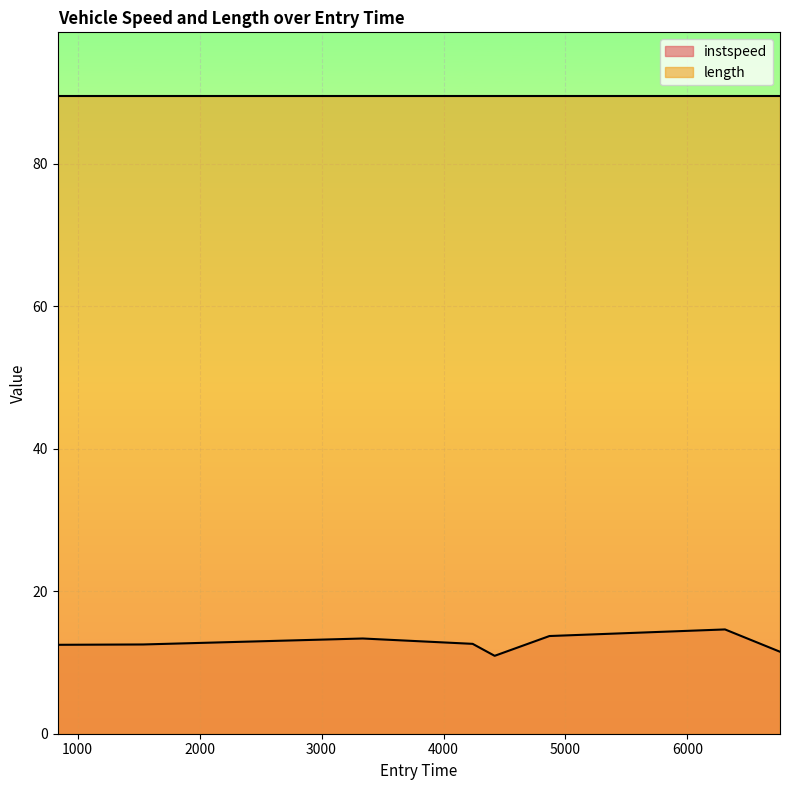

Reading left to right, what are all the values shown in this chart?

838.0797404366688=12.5	1537.985753541653=12.5	3338.242570453848=13.4	4238.812461328326=12.6	4419.2725512768175=10.9	4868.475999390031=13.7	6307.59708186309=14.6	6758.399057698262=11.5